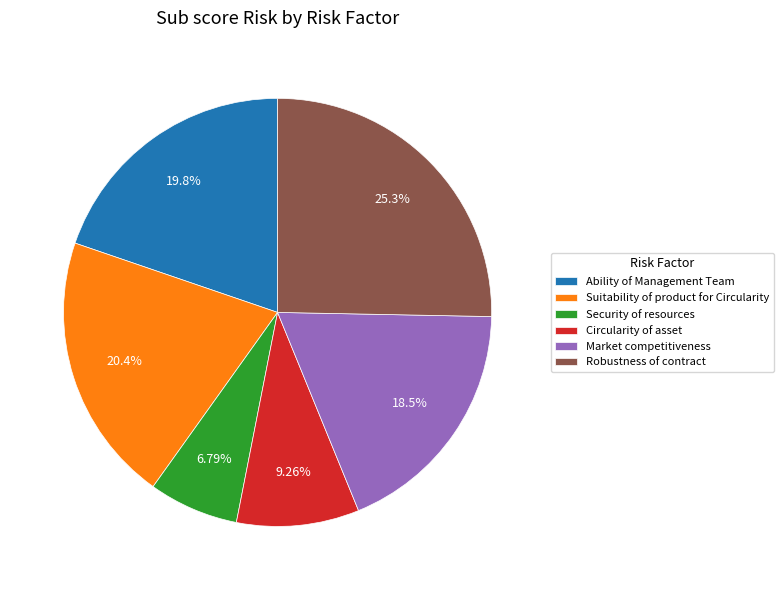

Which slice is the smallest?

Security of resources